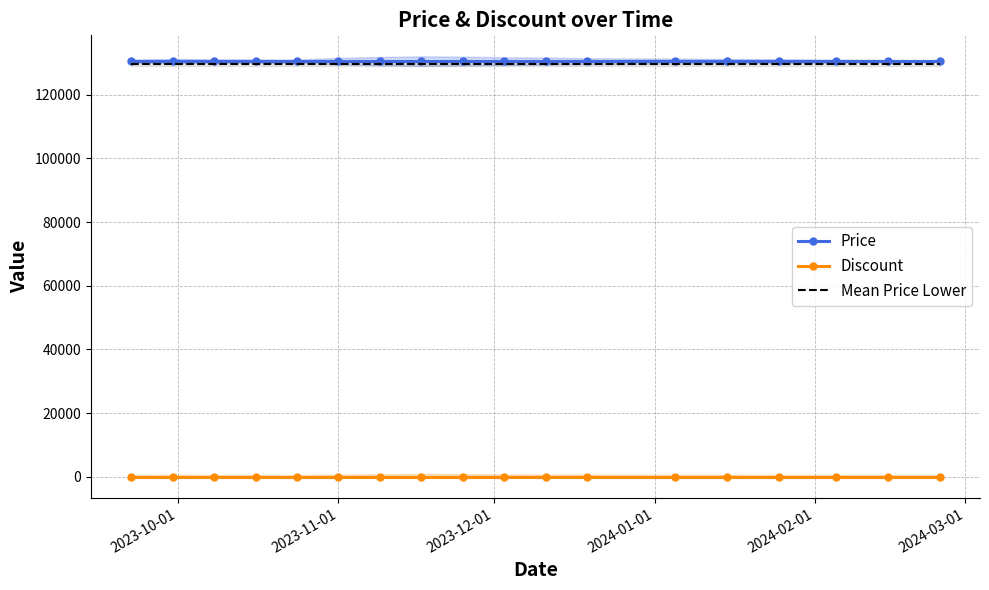

Reading left to right, list all the values displayed in this chart.

Price: 130500.0	130500.0	130500.0	130500.0	130500.0	130500.0	130500.0	130500.0	130500.0	130500.0	130500.0	130500.0	130500.0	130500.0	130500.0	130500.0	130500.0	130500.0
Discount: 0.0	0.0	0.0	0.0	0.0	0.0	0.0	0.0	0.0	0.0	0.0	0.0	0.0	0.0	0.0	0.0	0.0	0.0
Mean Price Lower: 129691.7	129691.7	129691.7	129691.7	129691.7	129691.7	129691.7	129691.7	129691.7	129691.7	129691.7	129691.7	129691.7	129691.7	129691.7	129691.7	129691.7	129691.7